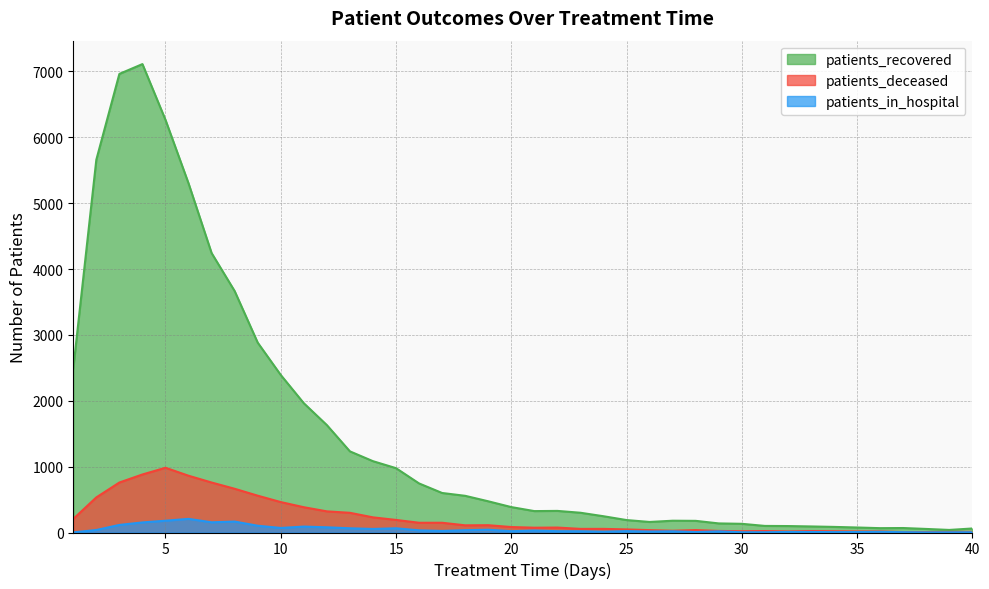

What is the difference between the second highest and minimum values in the patients_recovered series?

6924